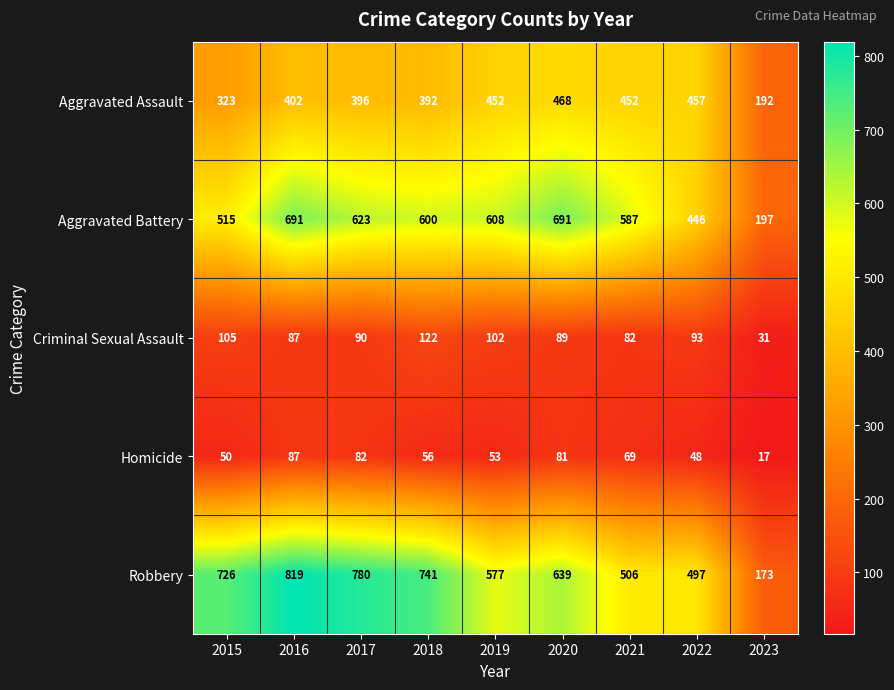

What is the sum of the Robbery values at 2015 and 2023?

899